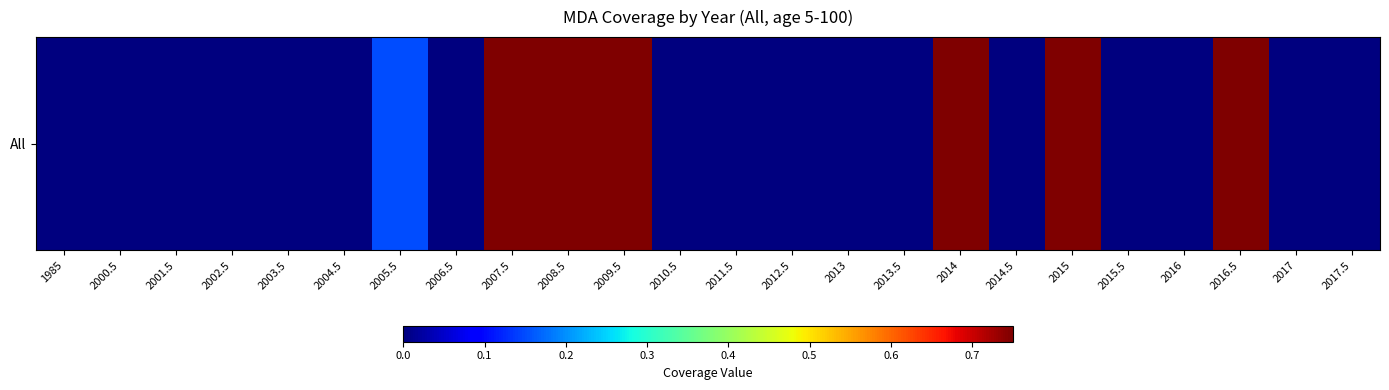

Reading left to right, list all the values displayed in this chart.

0.0	0.0	0.0	0.0	0.0	0.0	0.1	0.0	0.8	0.8	0.8	0.0	0.0	0.0	0.0	0.0	0.8	0.0	0.8	0.0	0.0	0.8	0.0	0.0